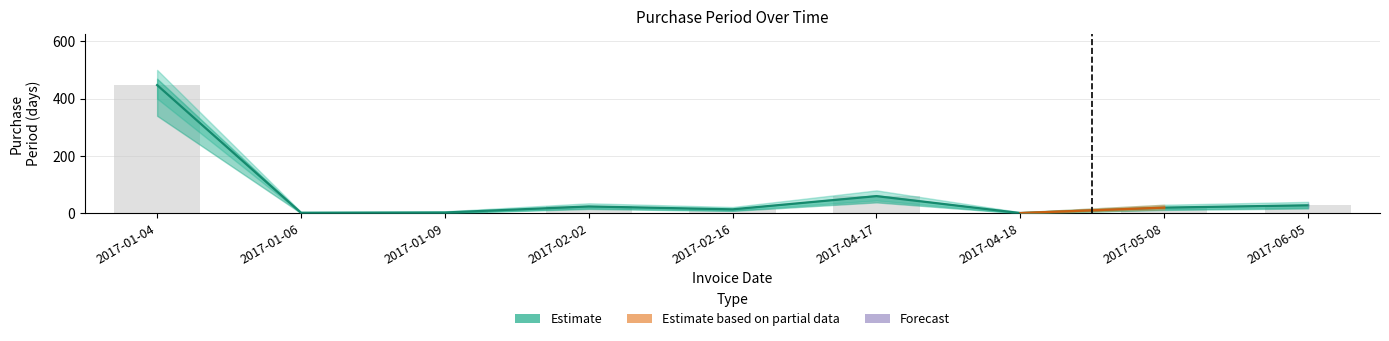

What is the ratio of the value at 2017-02-16 to the value at 2017-04-18?

14.0